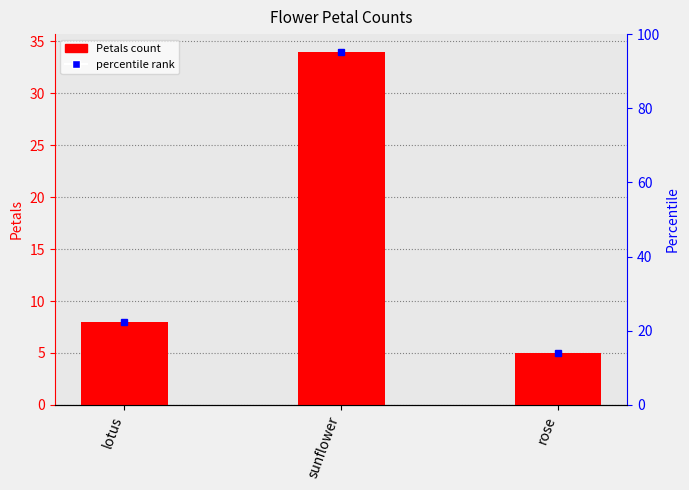

How many bars are there in total?

3